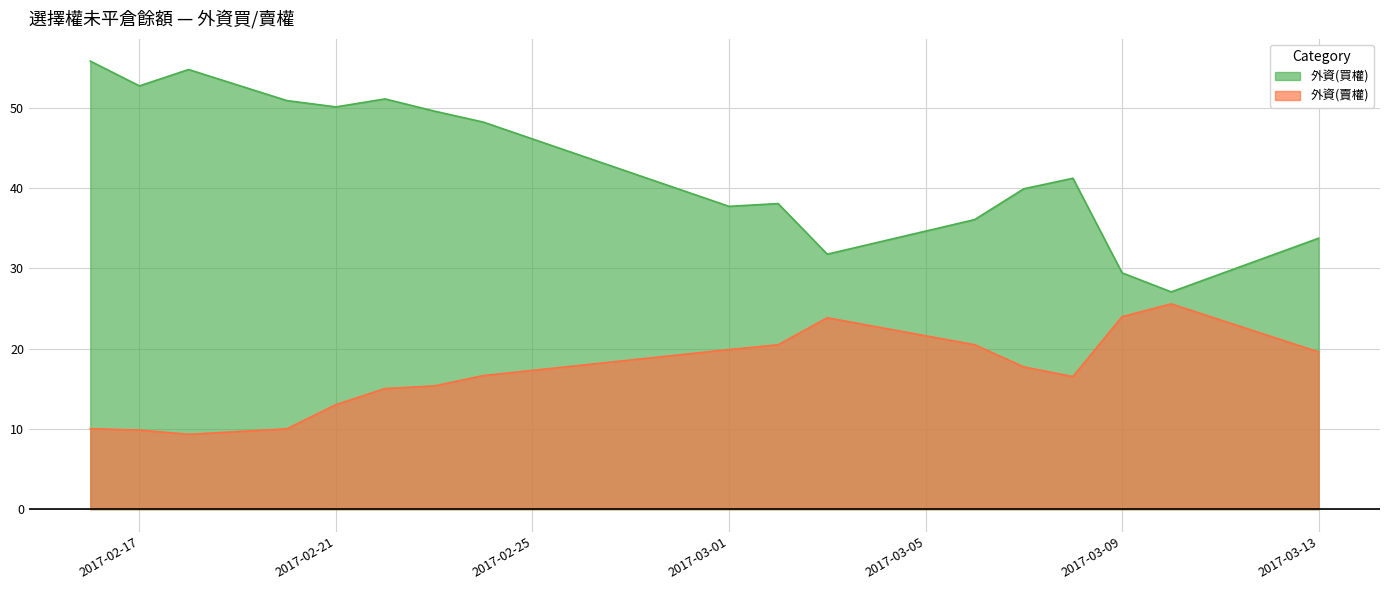

True or false: 外資(買權) and 外資(賣權) intersect in this chart.

False